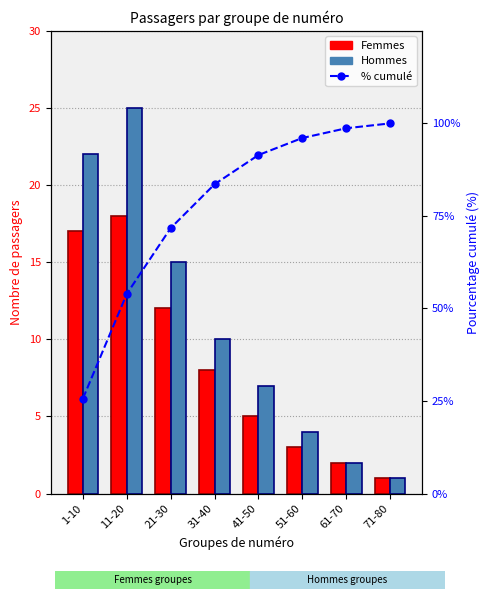

What is the difference between the maximum and minimum values in the Hommes series?

24.0